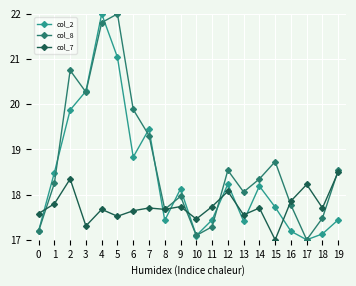

True or false: col_8 and col_7 intersect in this chart.

True